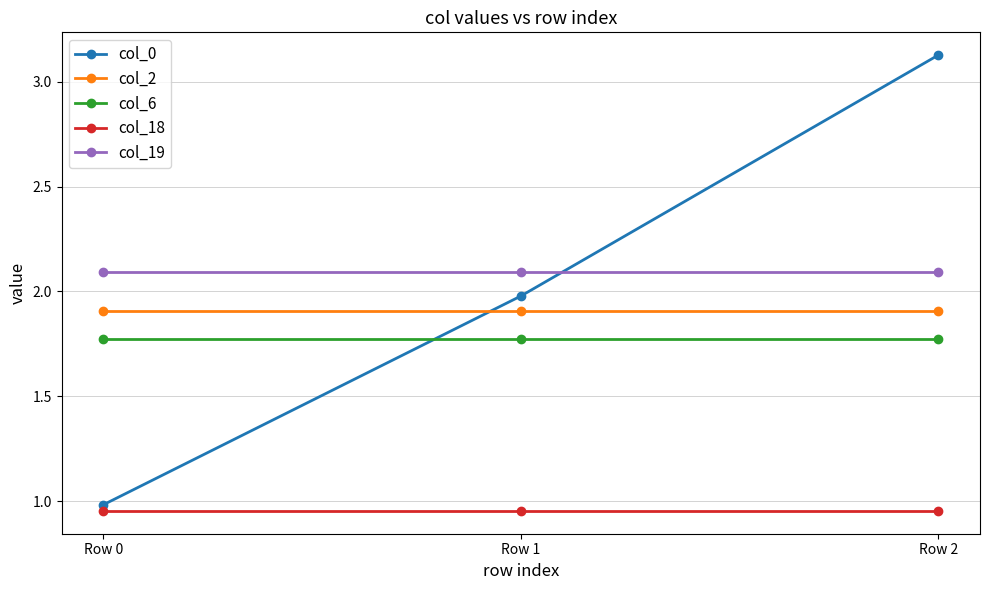

How many lines are shown in the chart?

5